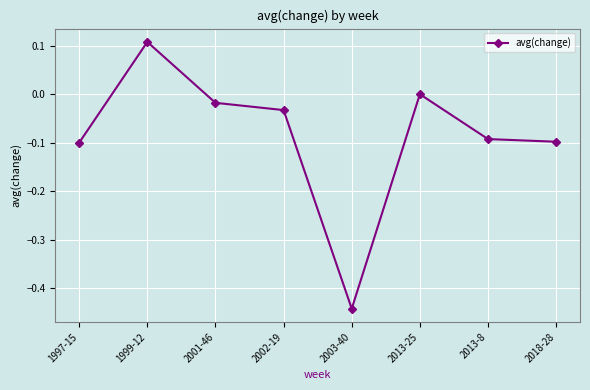

The value at 2013-8 is -0.0. True or false?

False